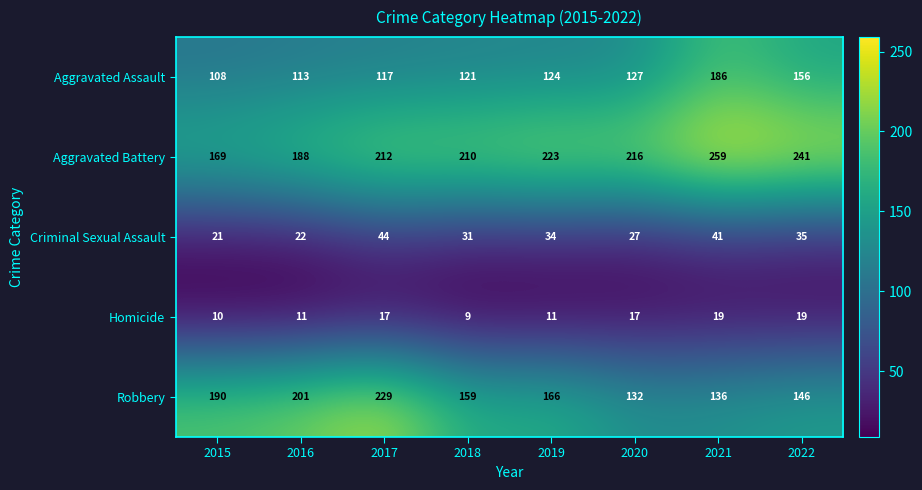

At which label is Aggravated Assault closest to 147?

2022